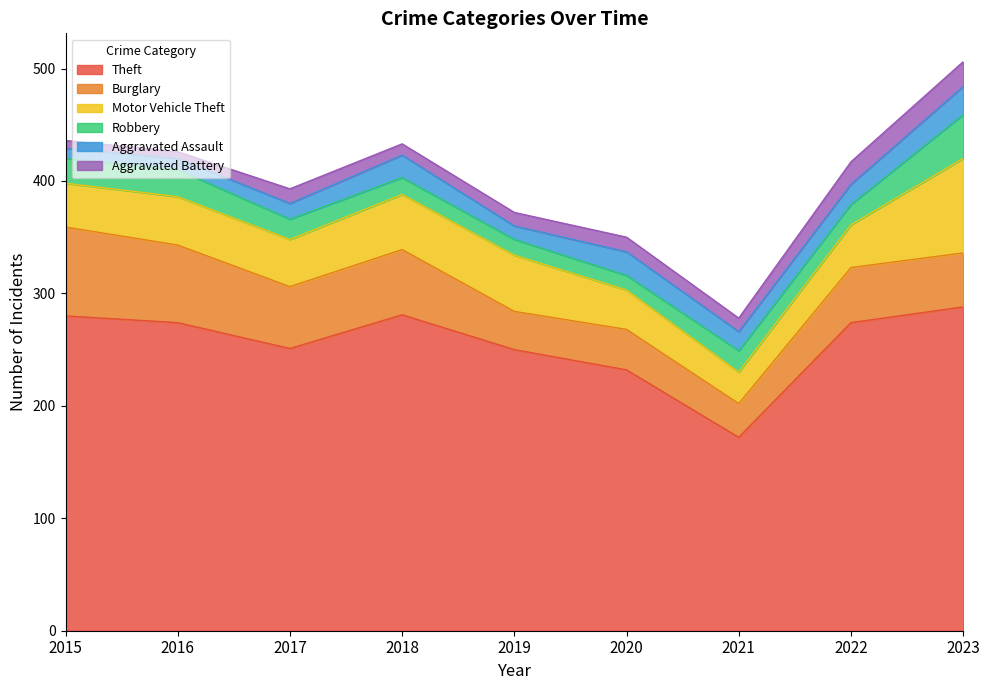

Where is Robbery nearest to the value 26?

2016